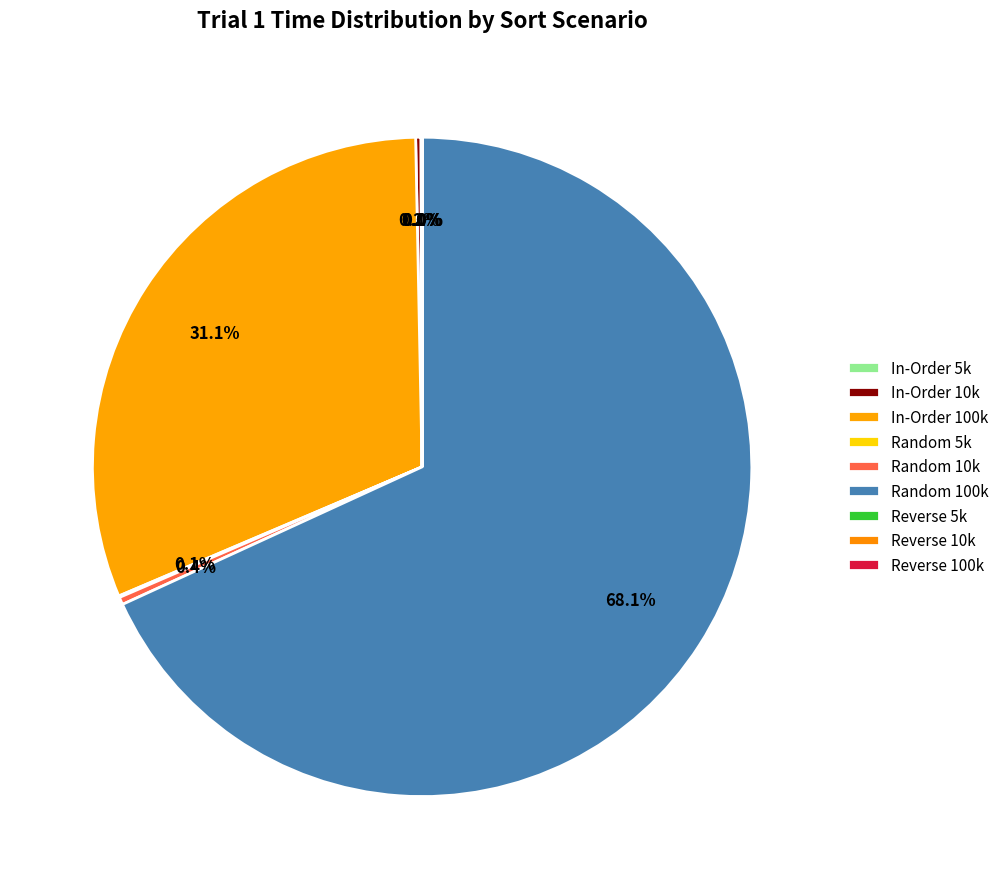

What is the change in value from In-Order 100k to Random 5k?

-72790.2